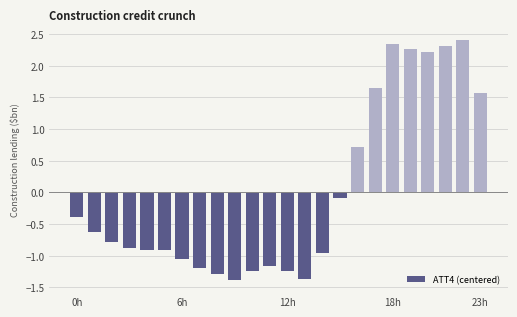

What is the greatest value displayed?

2.4